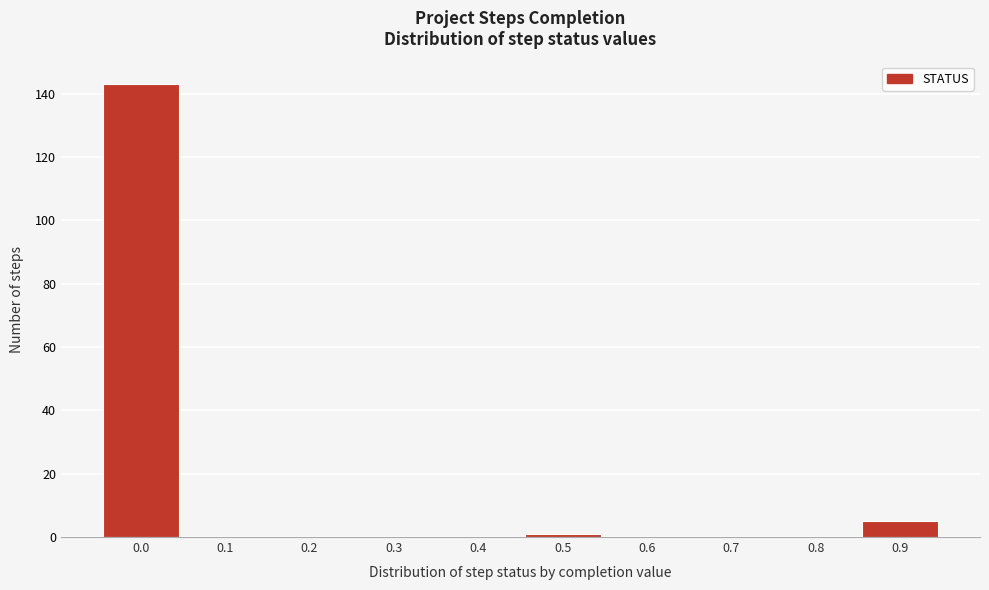

Reading left to right, extract all data points from this chart.

0.0=143	0.1=0	0.2=0	0.3=0	0.4=0	0.5=1	0.6=0	0.7=0	0.8=0	0.9=5